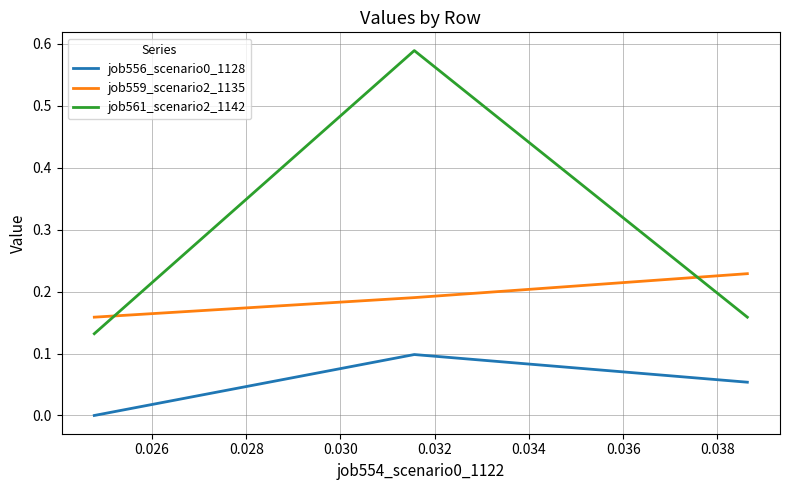

What are all the series names shown in the legend?

job556_scenario0_1128, job559_scenario2_1135, job561_scenario2_1142